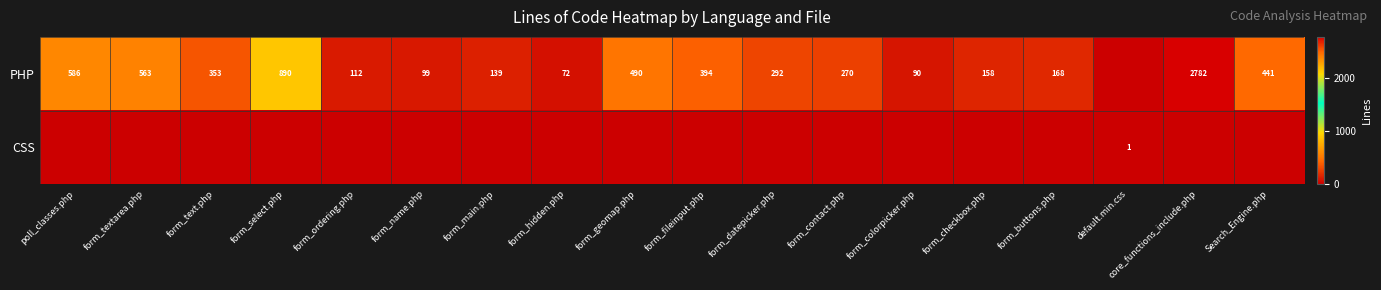

Which has a higher value, form_fileinput.php or form_hidden.php?

form_fileinput.php